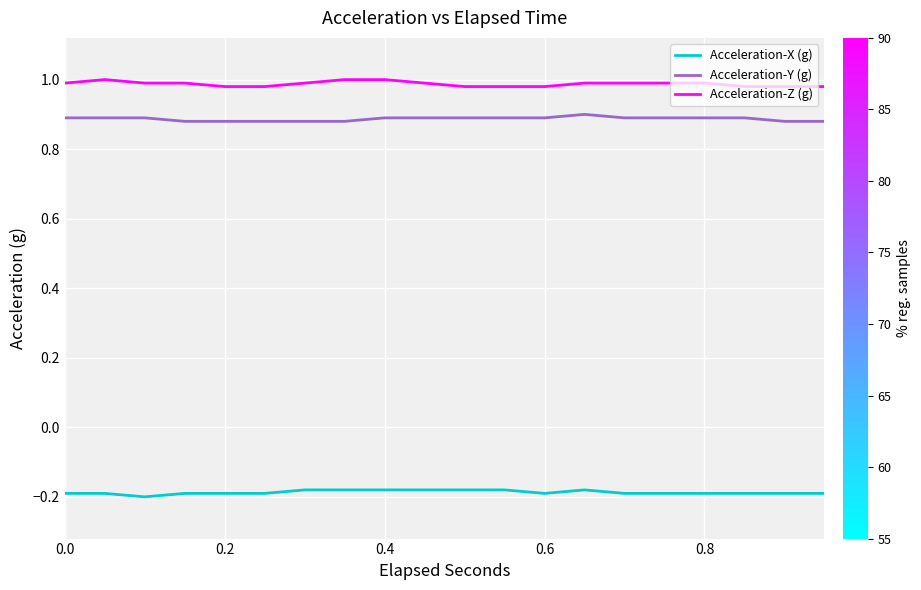

Rank the series by their maximum value, from lowest to highest.

Acceleration-X (g), Acceleration-Y (g), Acceleration-Z (g)